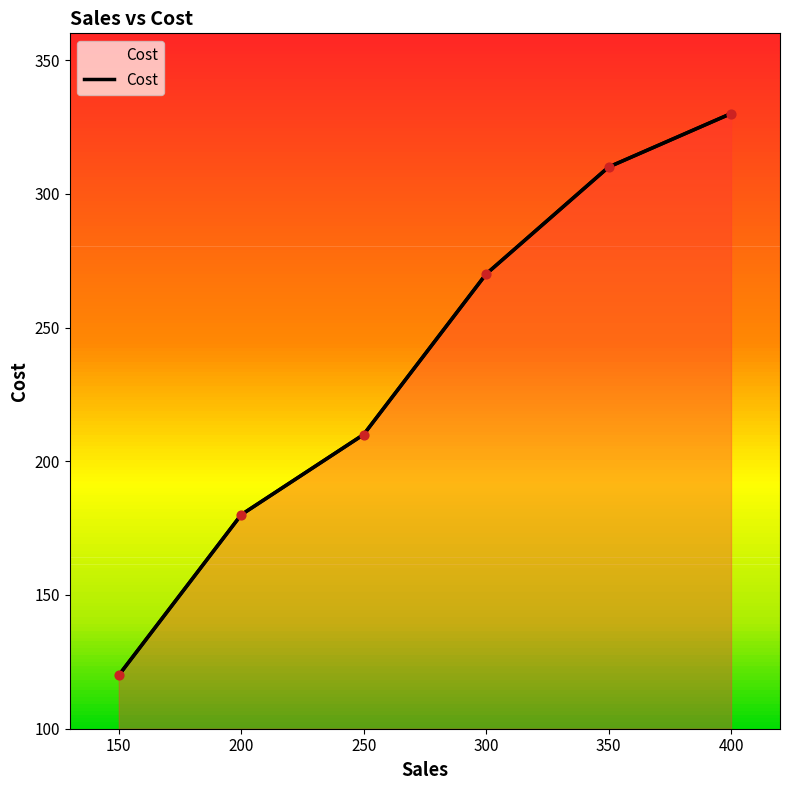

Which has a higher value, 350 or 150?

350